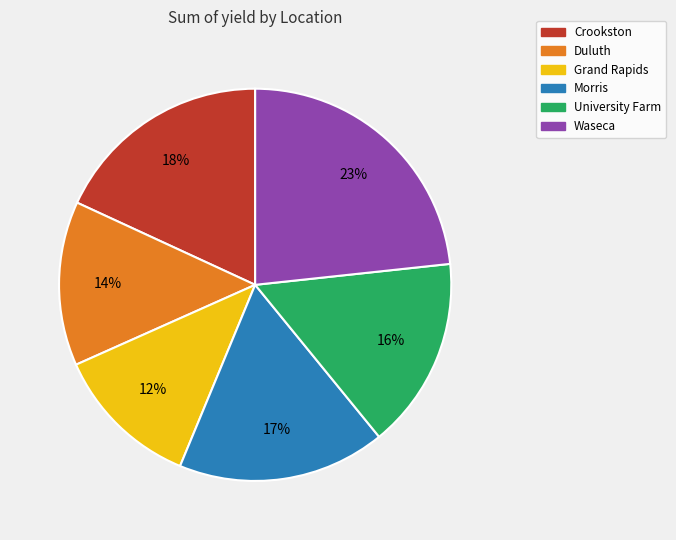

Is it true that Duluth is 14% of the pie?

True